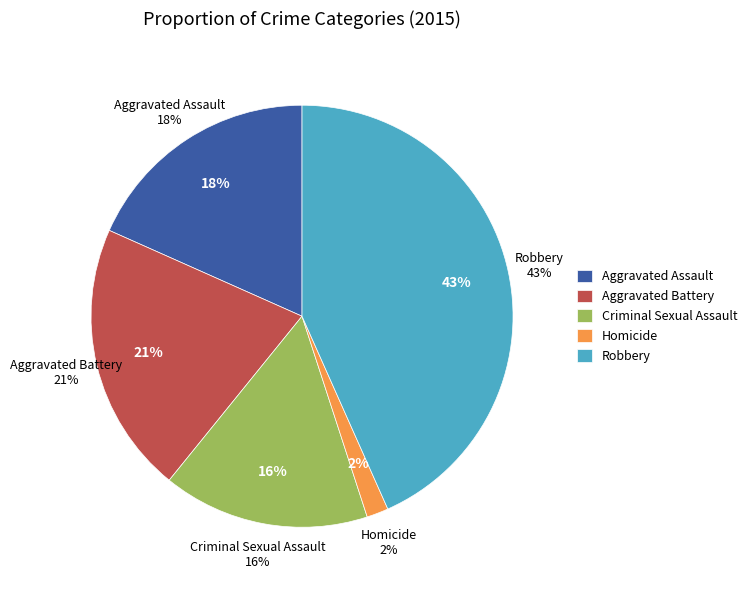

Is there a majority slice in this chart?

No